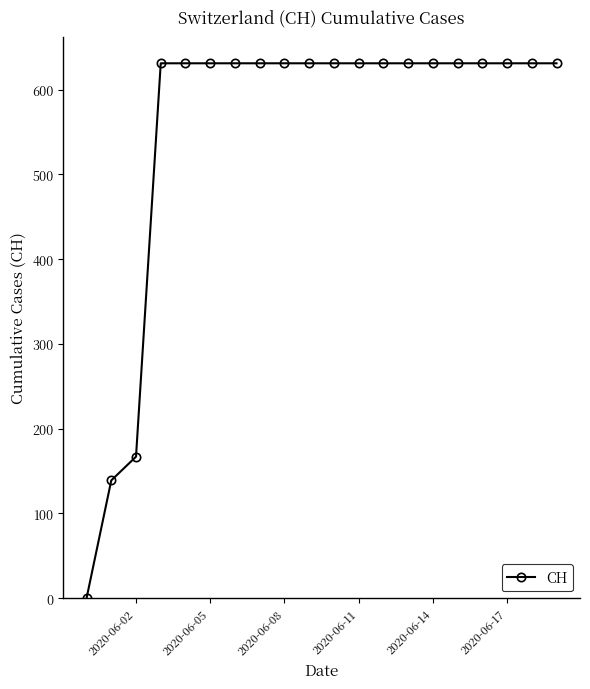

Reading left to right, transcribe all the data shown in this chart.

0	139	167	631	631	631	631	631	631	631	631	631	631	631	631	631	631	631	631	631